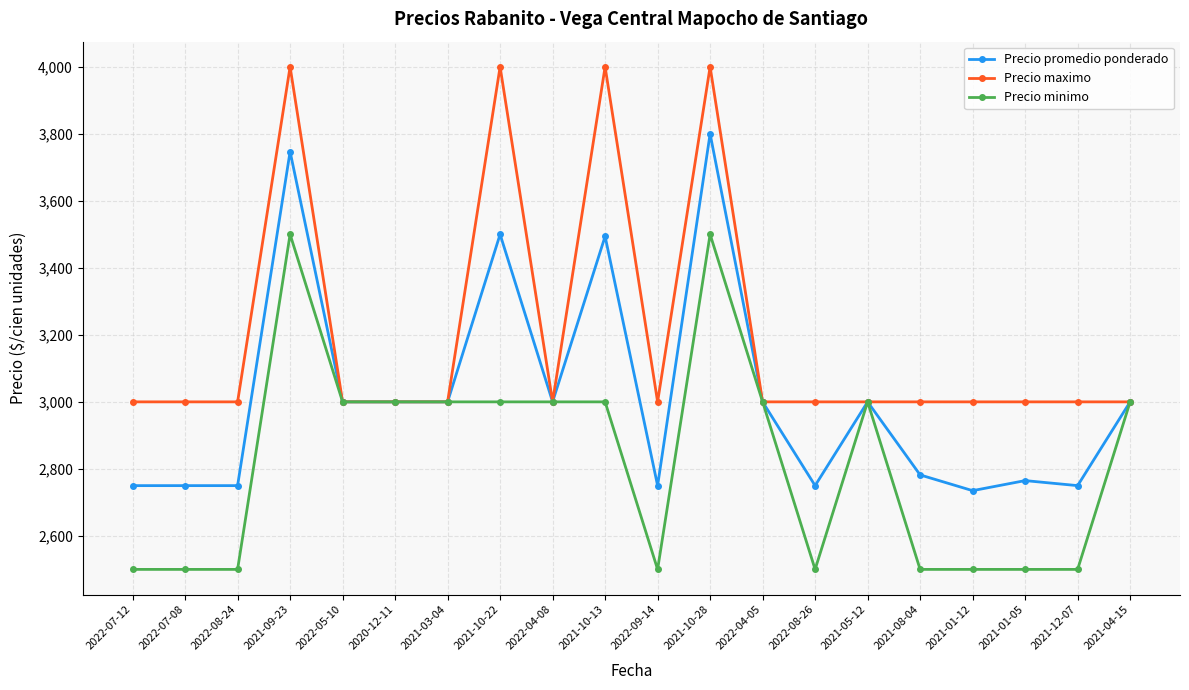

What is the smallest value displayed?

2500